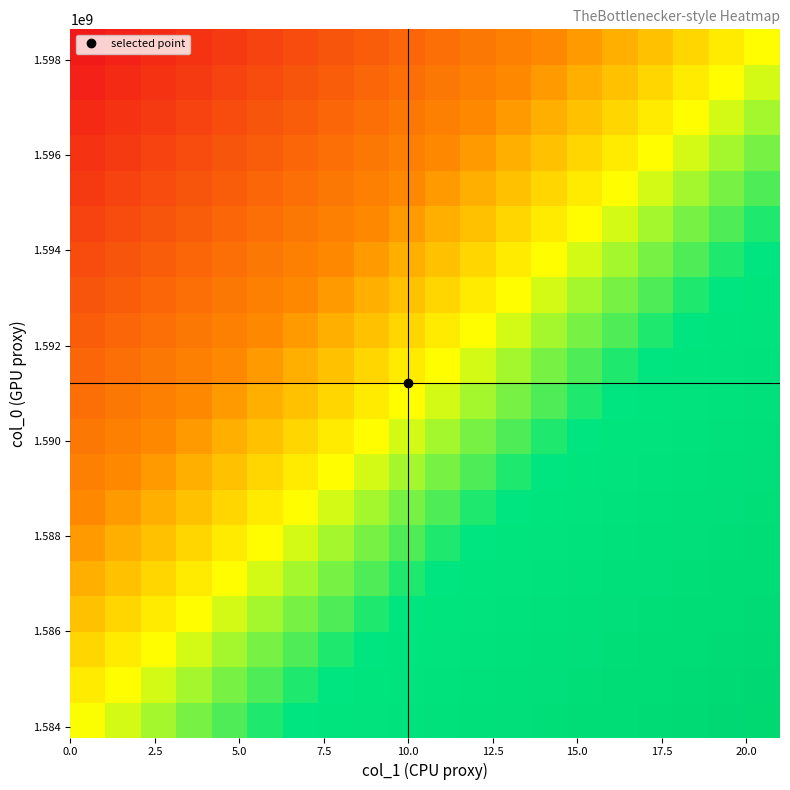

How many categories are shown in the chart?

20